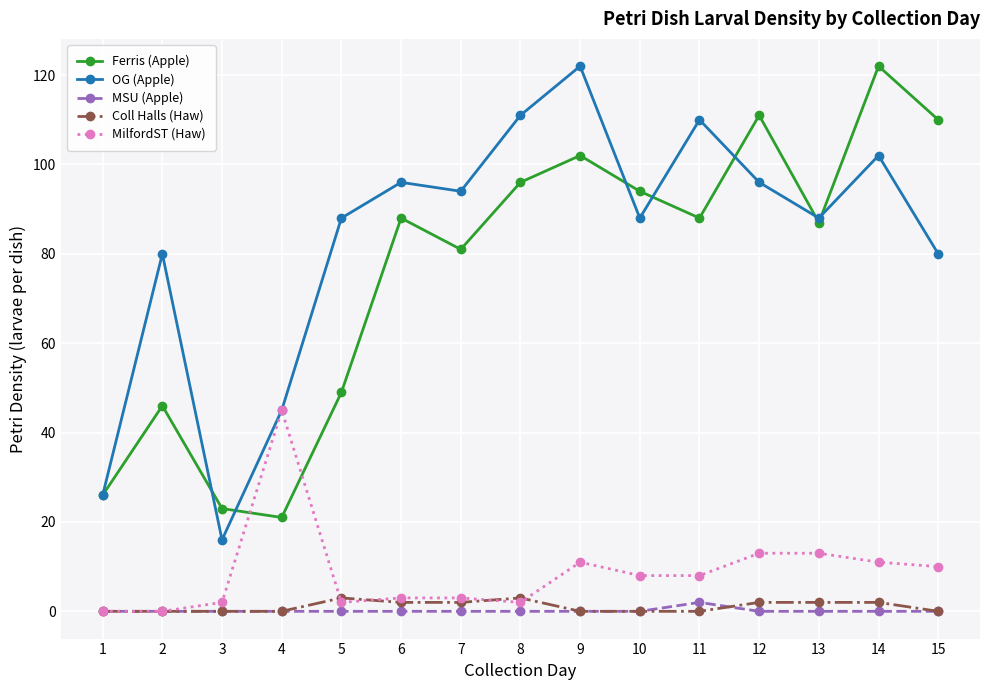

The value of Ferris (Apple) at 9 is 150. True or false?

False